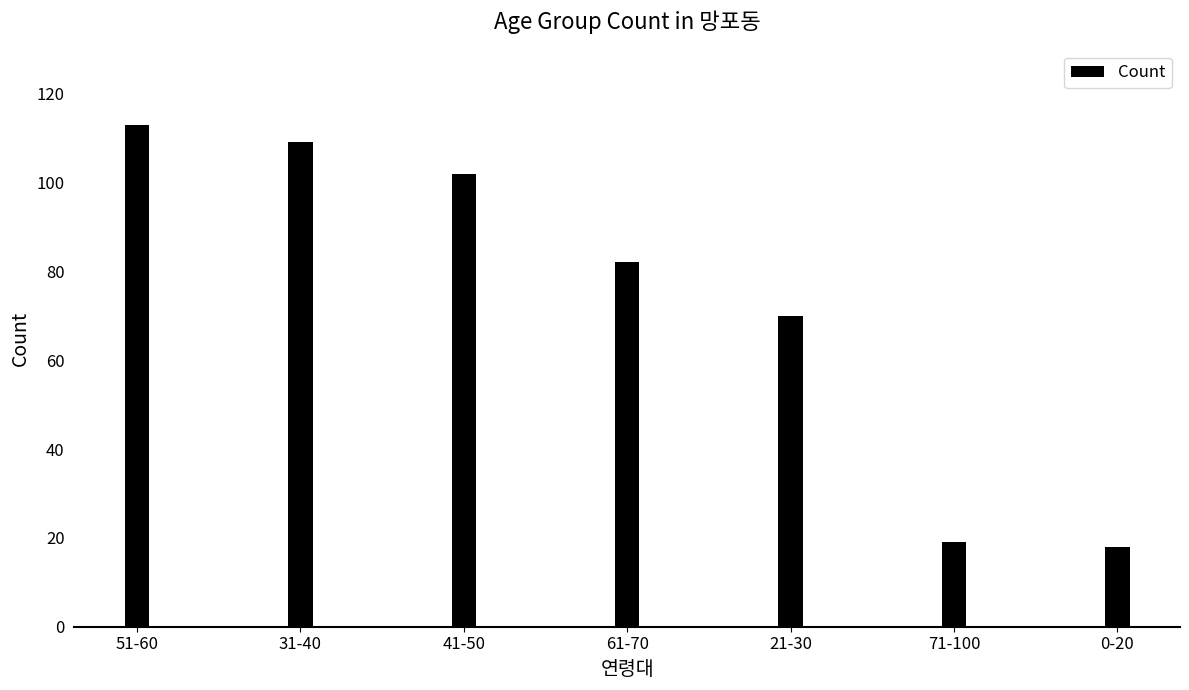

Is it true that the value at 31-40 is 162?

False